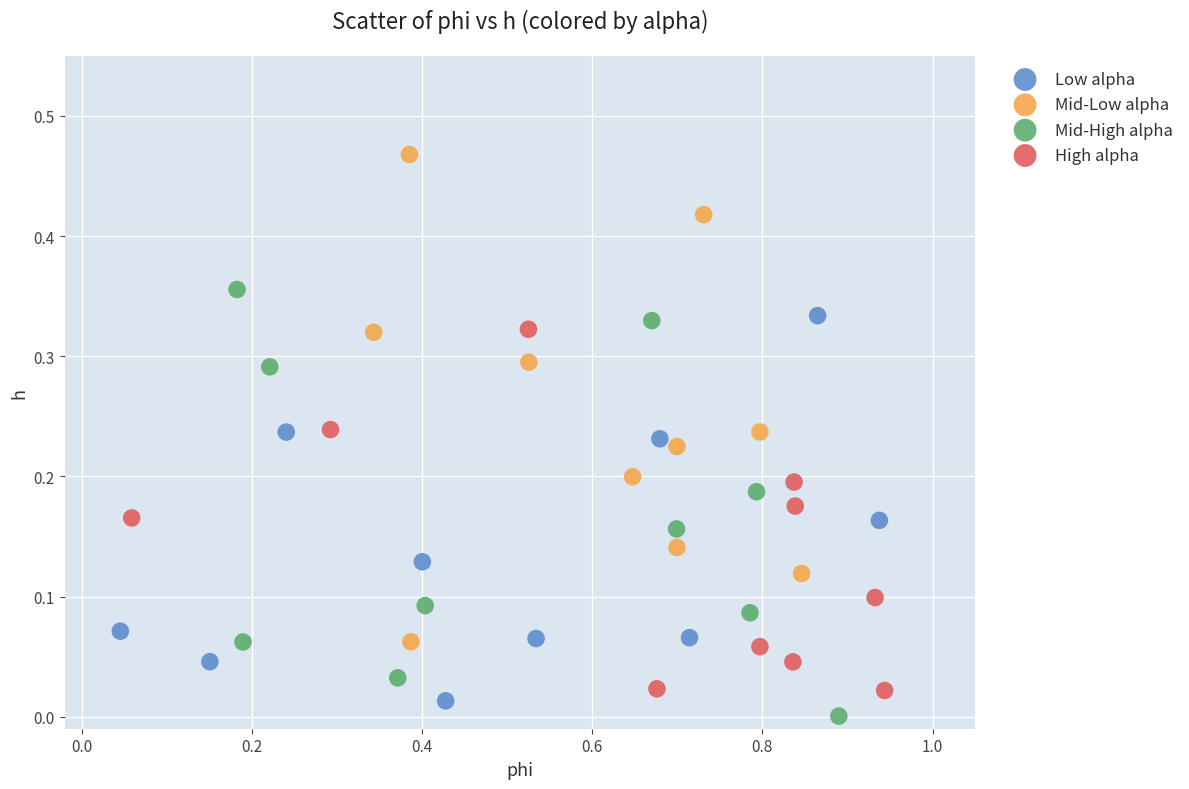

Which series reaches the minimum Y coordinate?

Mid-High alpha